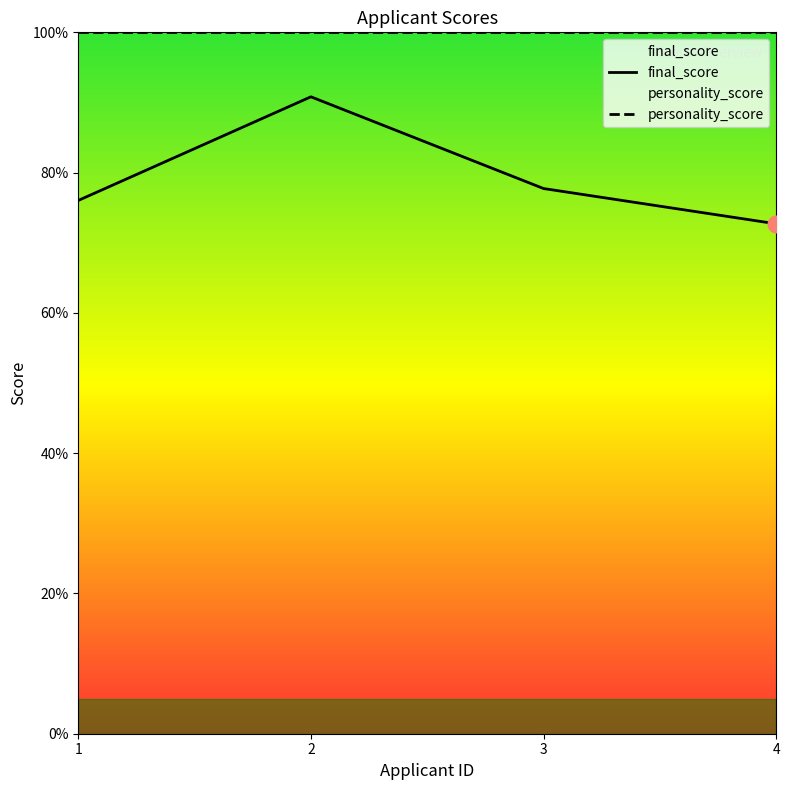

The value at 2 is 61.7. True or false?

False